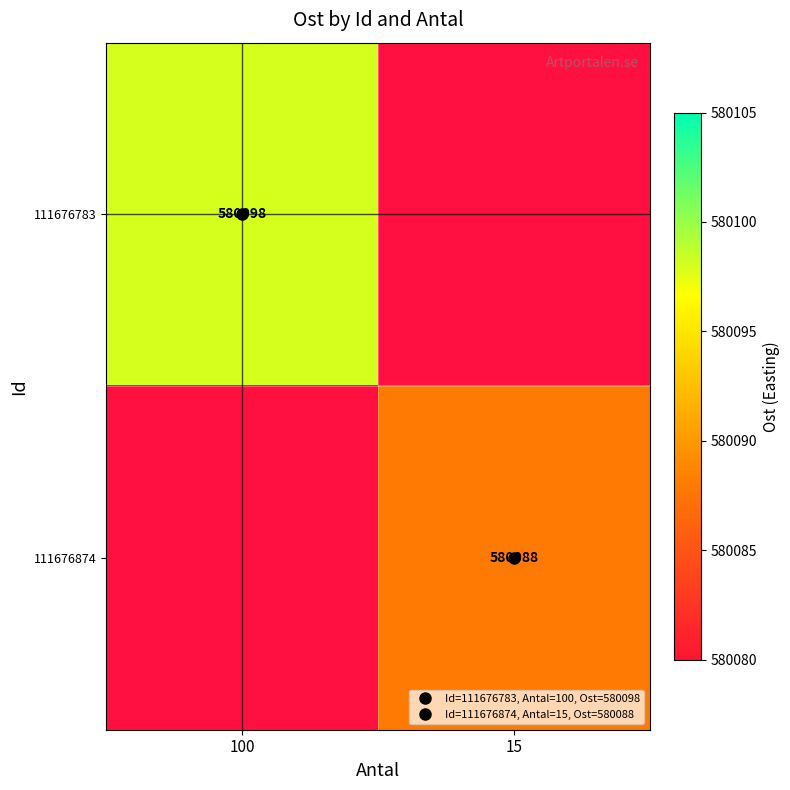

At which label does 111676874 reach its peak?

100